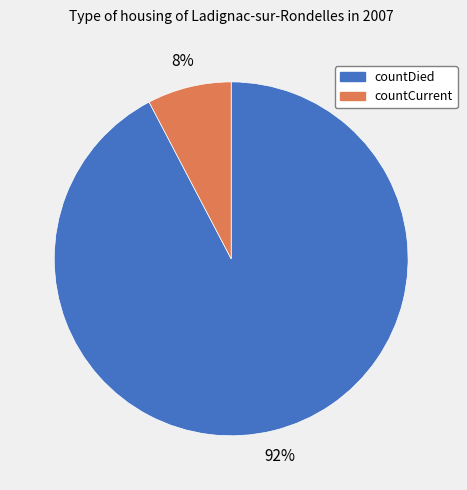

How many slices are in this pie chart?

2